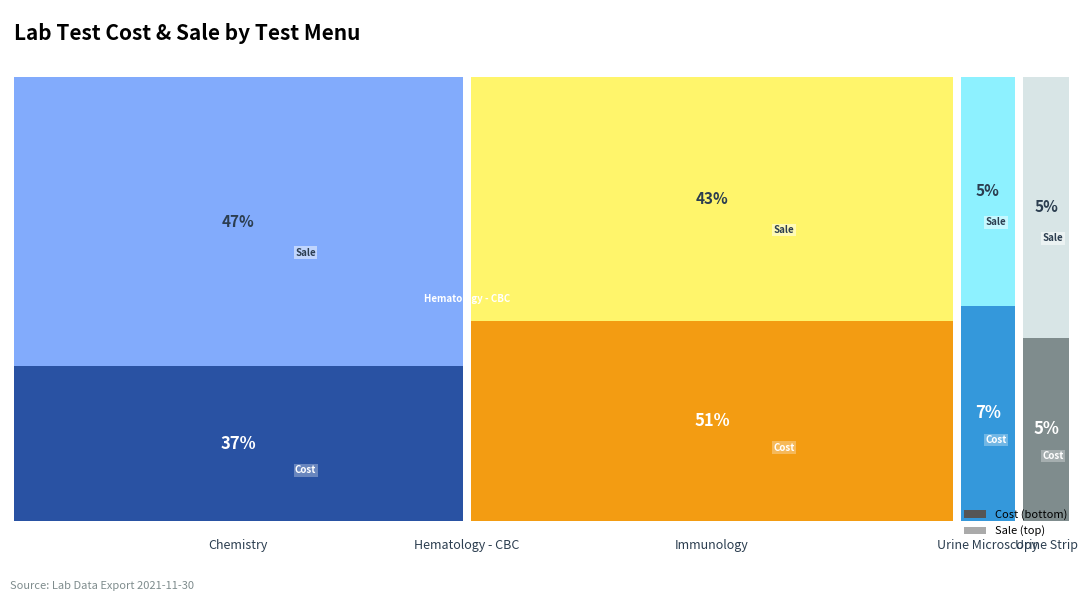

Reading right to left, transcribe all the data shown in this chart.

Cost: 35	47	344	0	248
Sale: 50	50	420	0	465